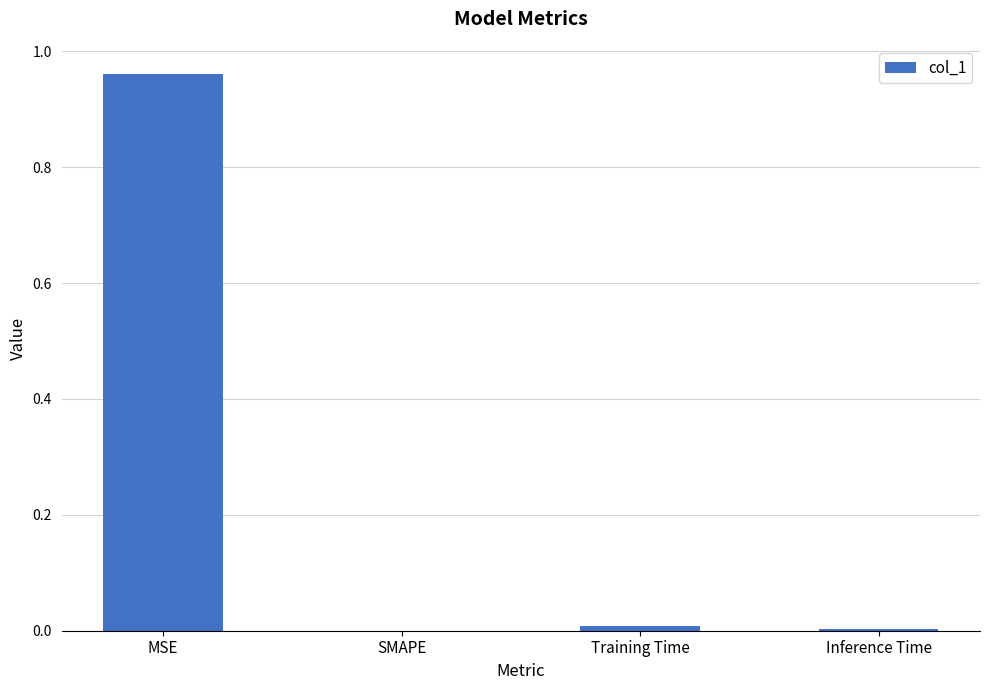

Count the number of categories in the chart.

4